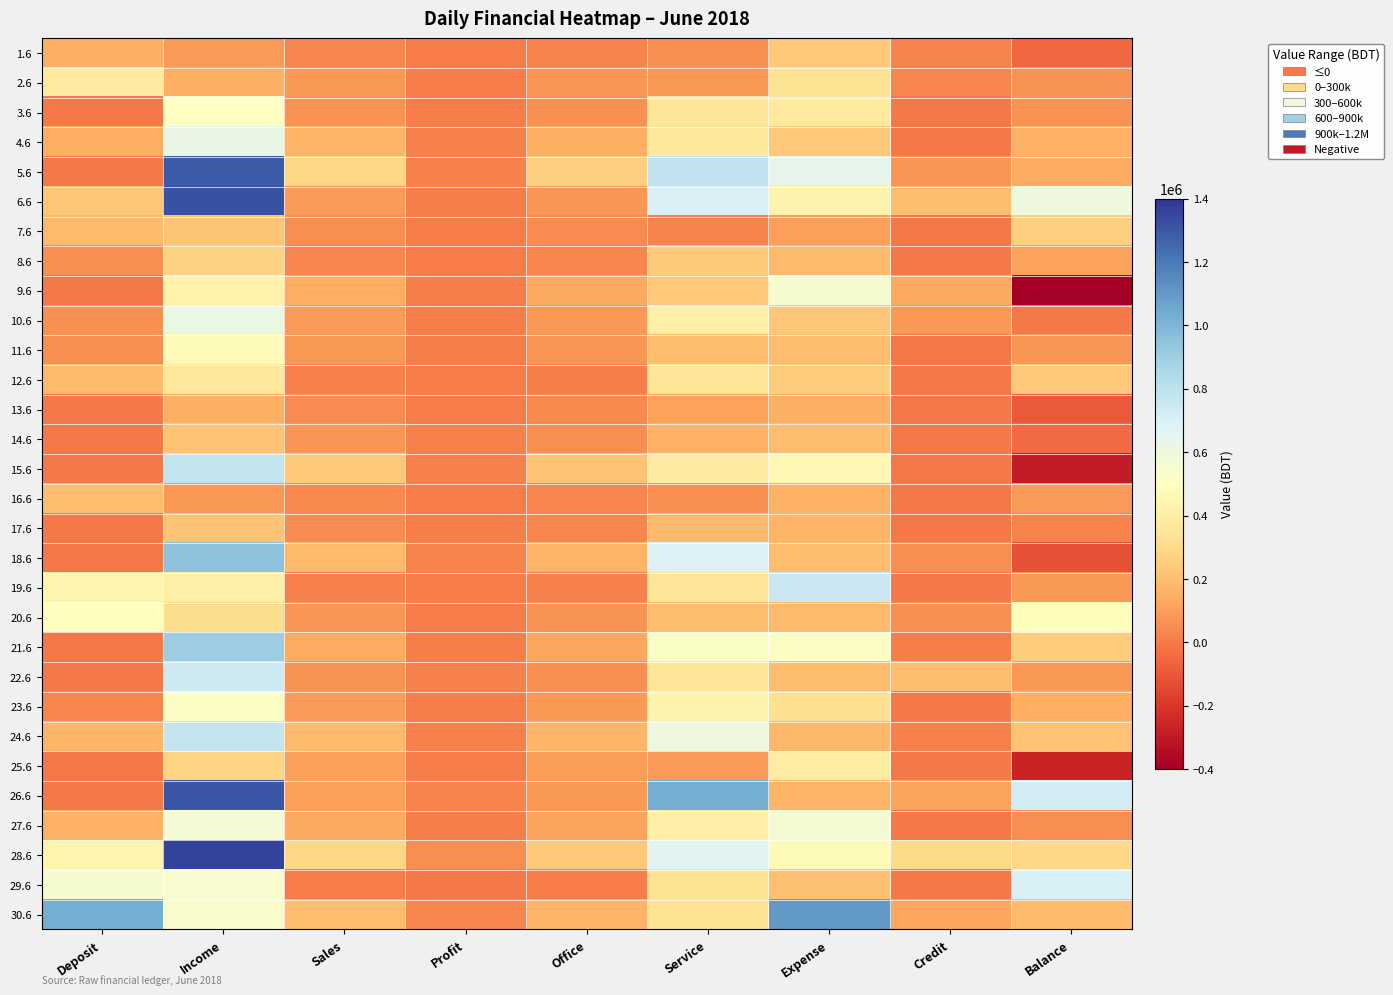

Reading right to left, list all the values displayed in this chart.

1.6: Balance=-49950	Credit=26000	Expense=236600	Service=63650	Office=28350	Profit=3650	Sales=32000	Income=92000	Deposit=153000
2.6: Balance=64450	Credit=32000	Expense=337900	Service=81350	Office=72150	Profit=6350	Sales=78500	Income=153500	Deposit=379000
3.6: Balance=64550	Credit=0	Expense=377600	Service=355150	Office=57150	Profit=7350	Sales=64500	Income=502300	Deposit=0
4.6: Balance=160600	Credit=0	Expense=239500	Service=370600	Office=152400	Profit=20600	Sales=173000	Income=623000	Deposit=147000
5.6: Balance=140250	Credit=74500	Expense=646700	Service=781450	Office=262050	Profit=21450	Sales=283500	Income=1293500	Deposit=0
6.6: Balance=604700	Credit=203000	Expense=435800	Service=696000	Office=74200	Profit=13000	Sales=87200	Income=1320200	Deposit=228000
7.6: Balance=262400	Credit=0	Expense=102300	Service=24700	Office=48300	Profit=5200	Sales=53500	Income=223000	Deposit=190000
8.6: Balance=107350	Credit=0	Expense=185800	Service=243150	Office=29850	Profit=4150	Sales=34000	Income=273000	Deposit=50000
9.6: Balance=-396450	Credit=134000	Expense=551100	Service=233650	Office=129850	Profit=13650	Sales=143500	Income=418500	Deposit=0
10.6: Balance=400	Credit=85000	Expense=229750	Service=413150	Office=82350	Profit=8150	Sales=90500	Income=615500	Deposit=60000
11.6: Balance=75600	Credit=0	Expense=195300	Service=195400	Office=71100	Profit=13400	Sales=84500	Income=481500	Deposit=54000
12.6: Balance=236250	Credit=0	Expense=247500	Service=352250	Office=12750	Profit=2750	Sales=15500	Income=365000	Deposit=186000
13.6: Balance=-96400	Credit=0	Expense=152400	Service=113000	Office=40000	Profit=5500	Sales=45500	Income=153000	Deposit=0
14.6: Balance=-44300	Credit=0	Expense=192000	Service=156700	Office=56800	Profit=19200	Sales=76000	Income=213500	Deposit=0
15.6: Balance=-293650	Credit=0	Expense=456400	Service=383250	Office=215750	Profit=21250	Sales=237000	Income=779000	Deposit=0
16.6: Balance=88400	Credit=0	Expense=160950	Service=50350	Office=33900	Profit=4850	Sales=38750	Income=84250	Deposit=199000
17.6: Balance=22200	Credit=0	Expense=163600	Service=185800	Office=34200	Profit=8800	Sales=43000	Income=220000	Deposit=0
18.6: Balance=-120950	Credit=55000	Expense=196800	Service=684350	Office=165650	Profit=24850	Sales=190500	Income=950000	Deposit=0
19.6: Balance=83800	Credit=0	Expense=747000	Service=346800	Office=16200	Profit=2300	Sales=18500	Income=413000	Deposit=438000
20.6: Balance=490100	Credit=64000	Expense=187750	Service=191850	Office=68650	Profit=6350	Sales=75000	Income=310500	Deposit=500000
21.6: Balance=248350	Credit=8000	Expense=516700	Service=523050	Office=126450	Profit=12550	Sales=139000	Income=904500	Deposit=0
22.6: Balance=81900	Credit=200000	Expense=191500	Service=348400	Office=53600	Profit=15900	Sales=69500	Income=742000	Deposit=0
23.6: Balance=141750	Credit=0	Expense=321300	Service=433050	Office=81950	Profit=8550	Sales=90500	Income=515000	Deposit=30000
24.6: Balance=218350	Credit=20000	Expense=180400	Service=599750	Office=169750	Profit=15250	Sales=185000	Income=769500	Deposit=170000
25.6: Balance=-261650	Credit=0	Expense=388500	Service=86850	Office=98650	Profit=6850	Sales=105500	Income=280500	Deposit=0
26.6: Balance=721300	Credit=120000	Expense=167200	Service=1028500	Office=79500	Profit=23500	Sales=103000	Income=1308000	Deposit=0
27.6: Balance=50600	Credit=0	Expense=560300	Service=403900	Office=116100	Profit=13400	Sales=129500	Income=570000	Deposit=157000
28.6: Balance=295500	Credit=299500	Expense=471950	Service=665550	Office=235950	Profit=52050	Sales=288000	Income=1361500	Deposit=442400
29.6: Balance=698300	Credit=0	Expense=204700	Service=343000	Office=5500	Profit=500	Sales=6000	Income=548500	Deposit=550000
30.6: Balance=183700	Credit=125000	Expense=1099000	Service=340700	Office=163300	Profit=33700	Sales=197000	Income=539000	Deposit=1032000